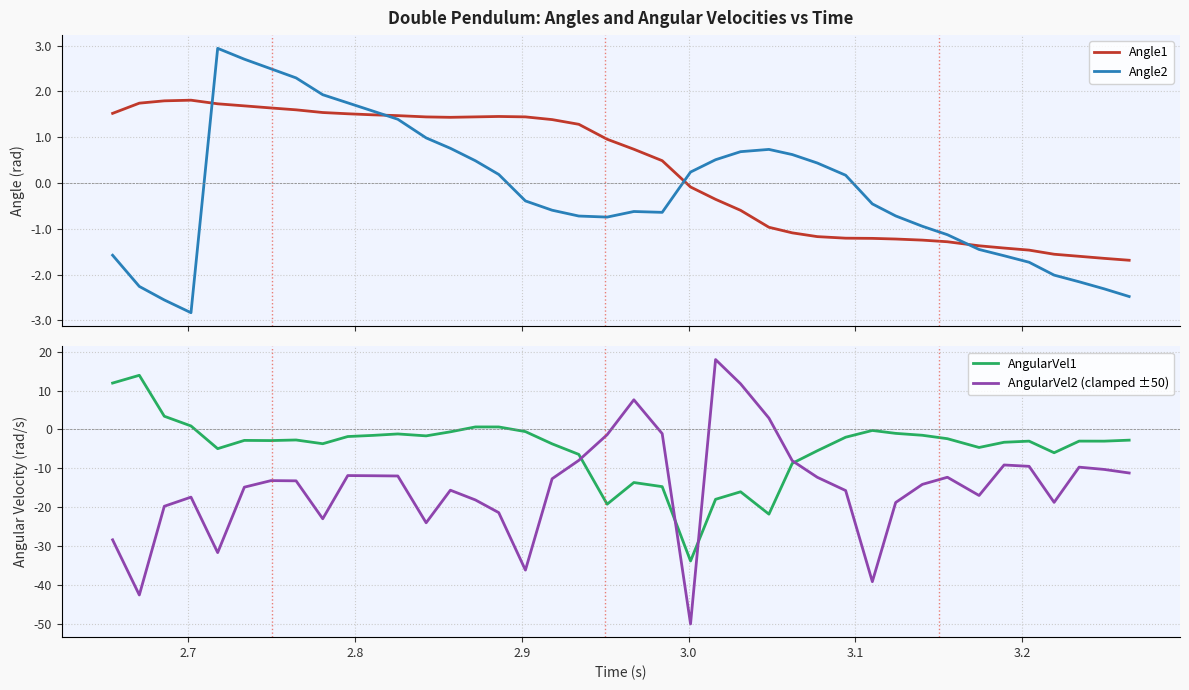

What is the sum of all Angle1 values?

10.4